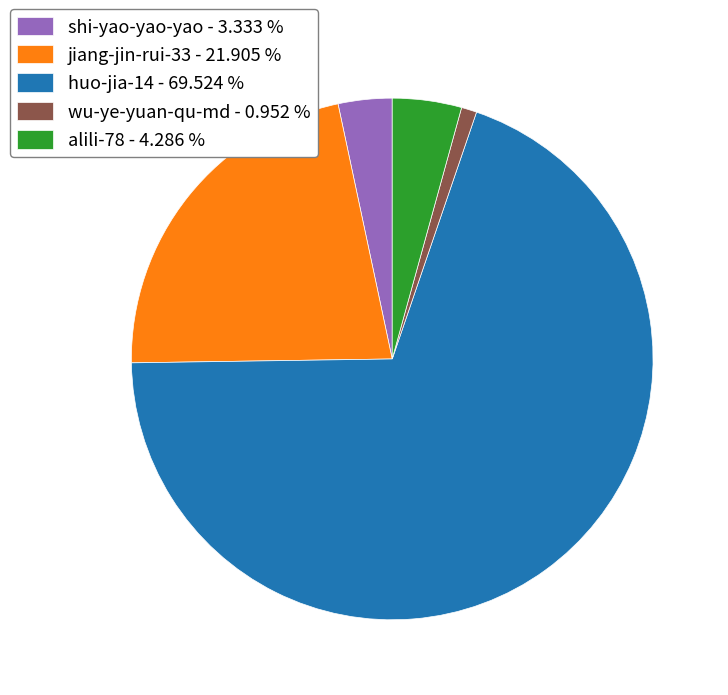

Is the sum of huo-jia-14 - 69.524 % and wu-ye-yuan-qu-md - 0.952 % greater than half?

Yes